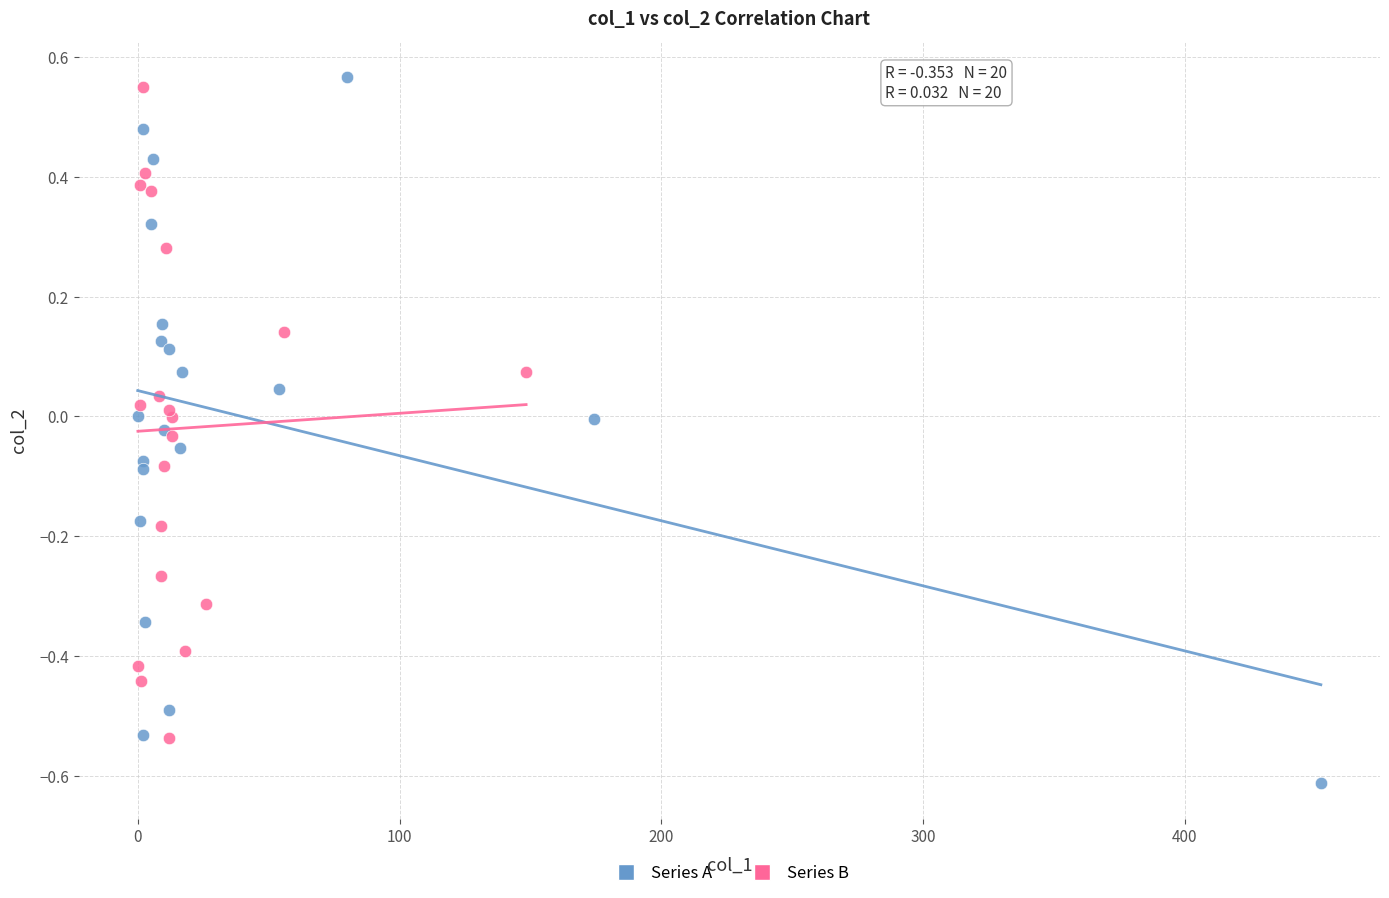

Which series contains the highest Y value?

Series A